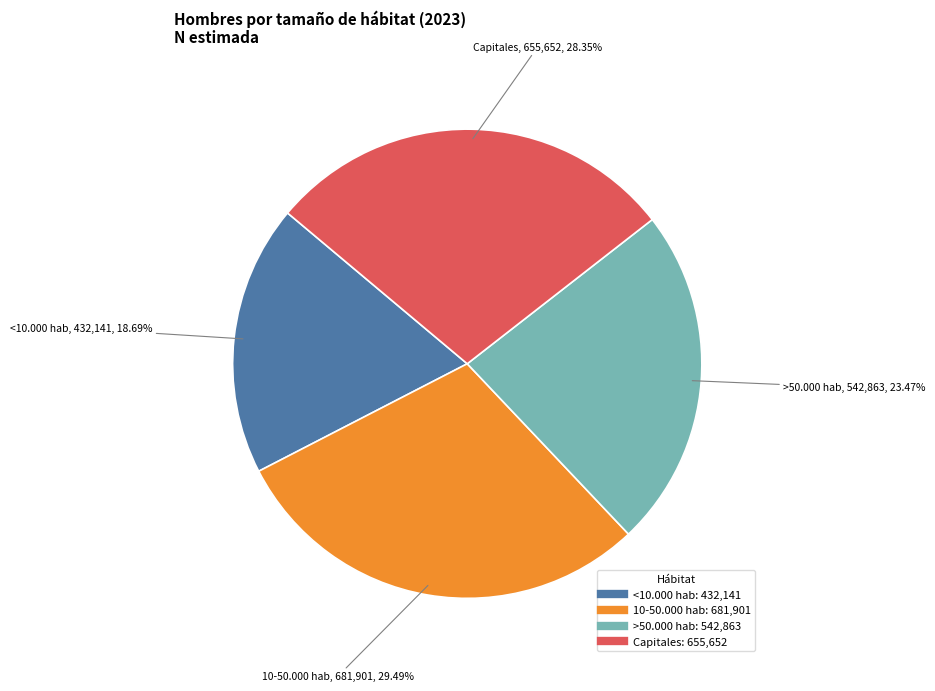

Approximately how many times larger is the value at Capitales compared to 10-50.000 hab?

1.0